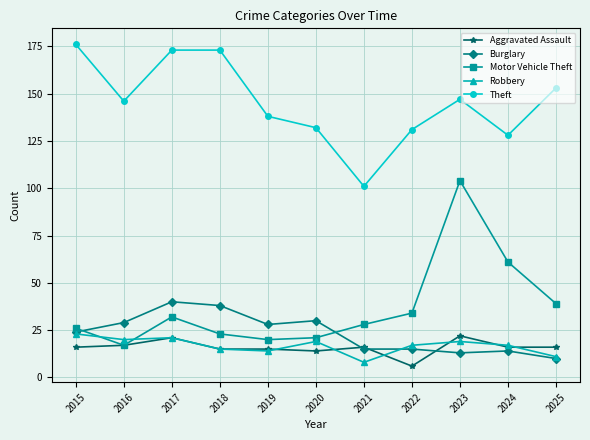

How many distinct data groups are displayed?

5